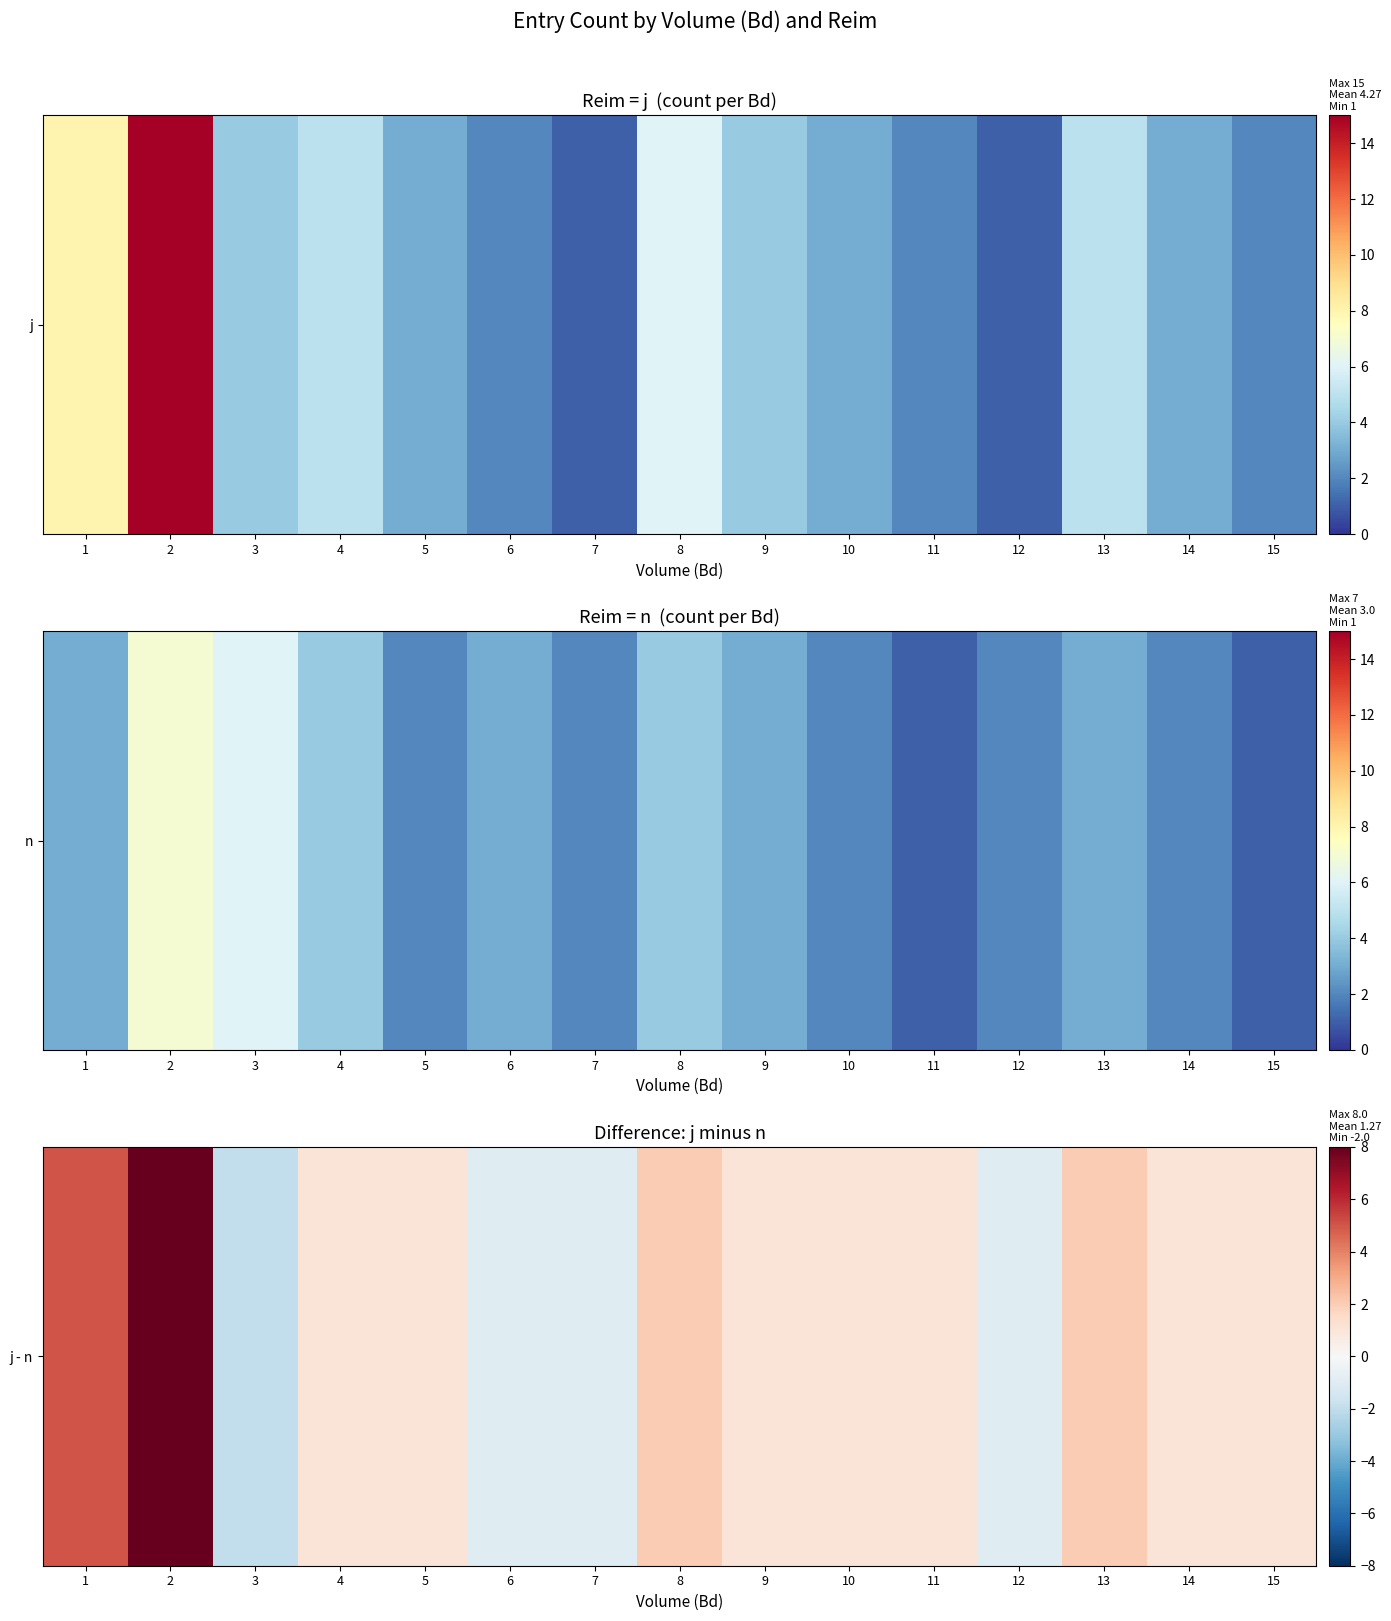

Approximately how many times larger is the value at 10 compared to 15?

1.0